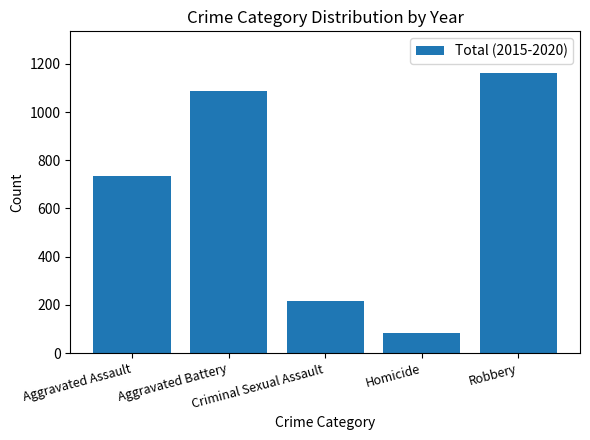

What is the difference between the maximum and second lowest values?

946